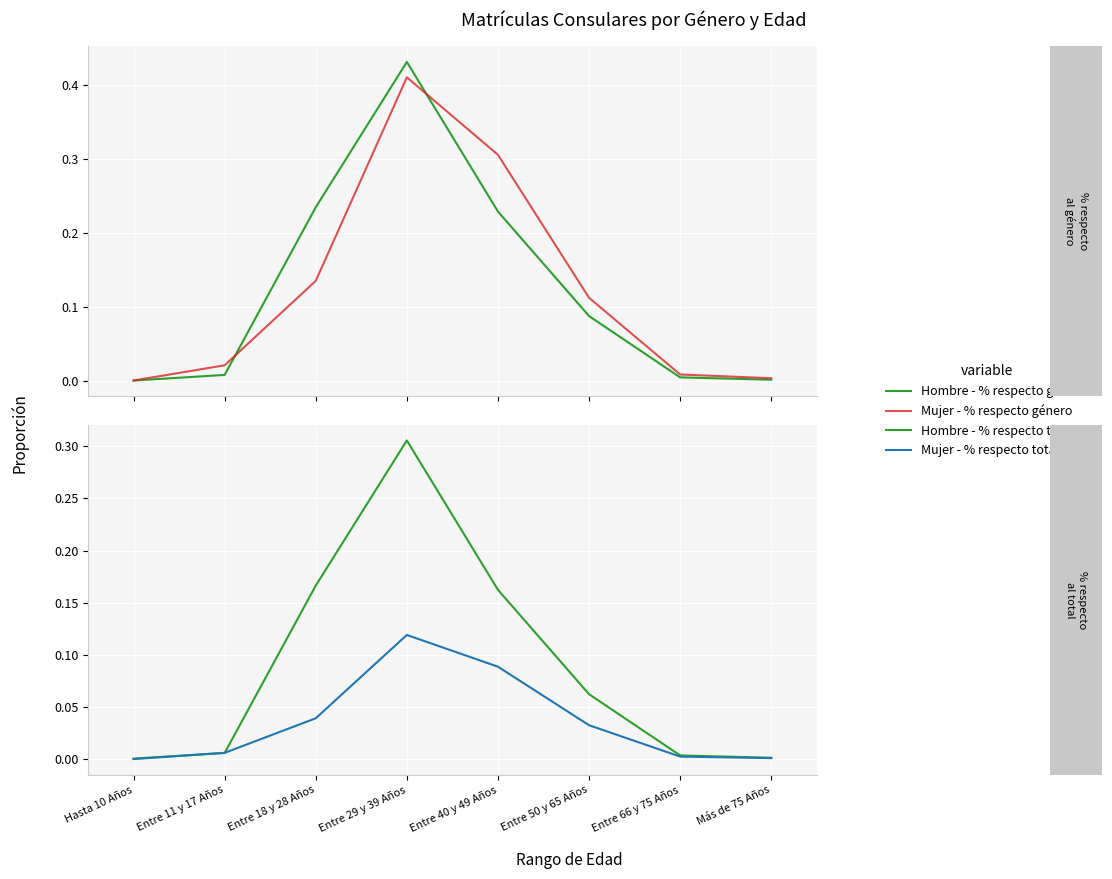

Which series has the largest total across all categories?

Hombre - % respecto género